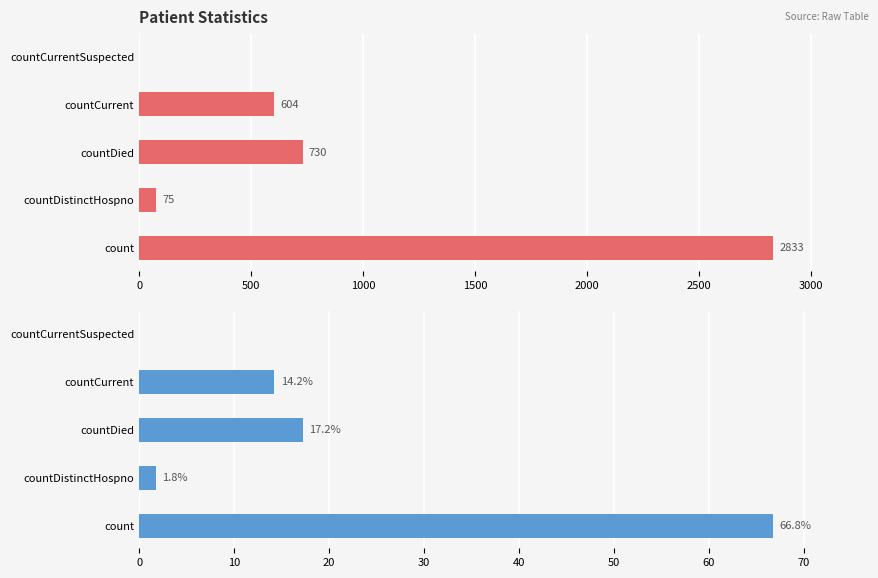

At countDistinctHospno, list the series in order from smallest to largest.

percentage, count